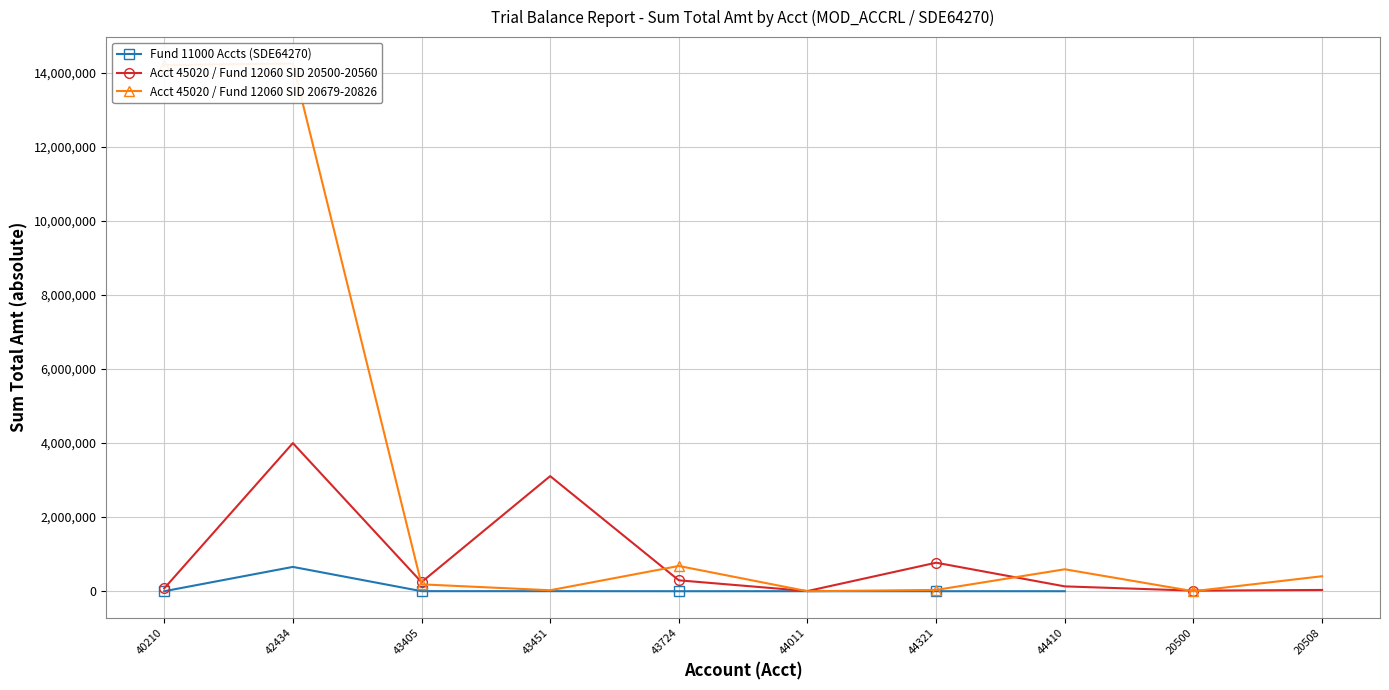

True or false: Acct 45020 / Fund 12060 SID 20679-20826 and Acct 45020 / Fund 12060 SID 20500-20560 intersect in this chart.

True